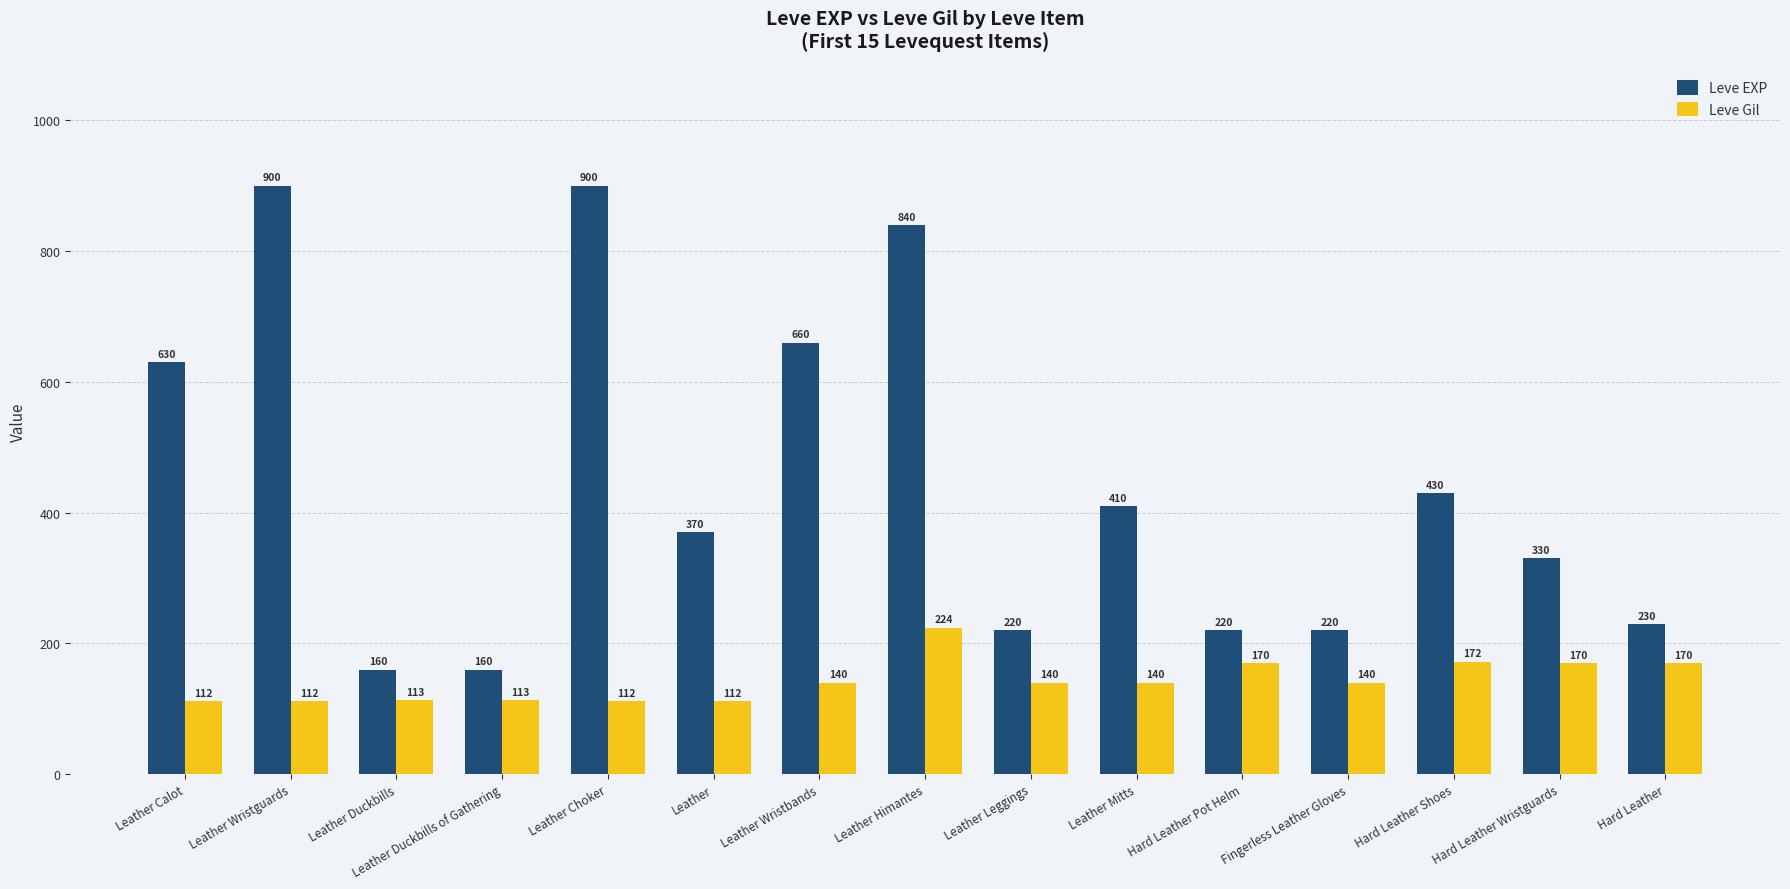

Rank the series by their maximum value, from lowest to highest.

Leve Gil, Leve EXP